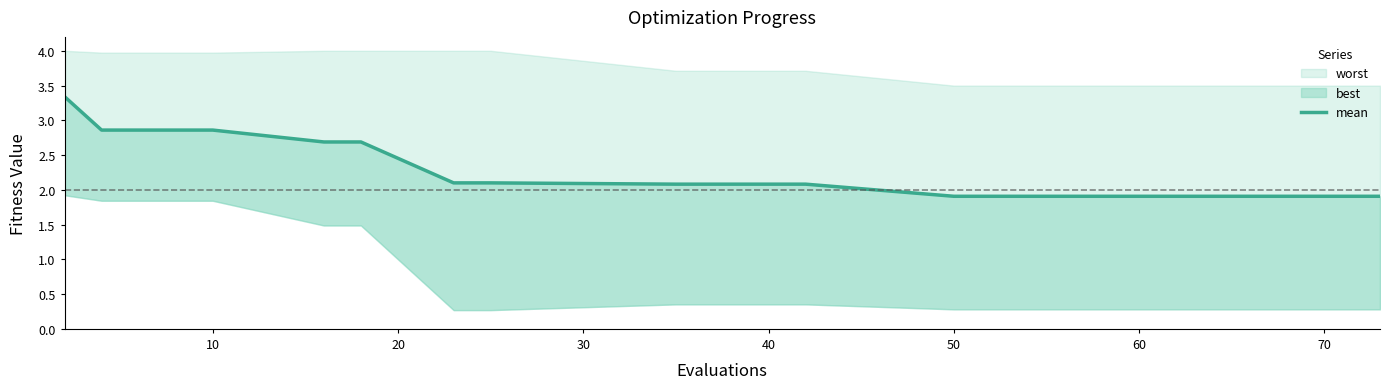

True or false: the data has more than 2 interior local peaks.

False